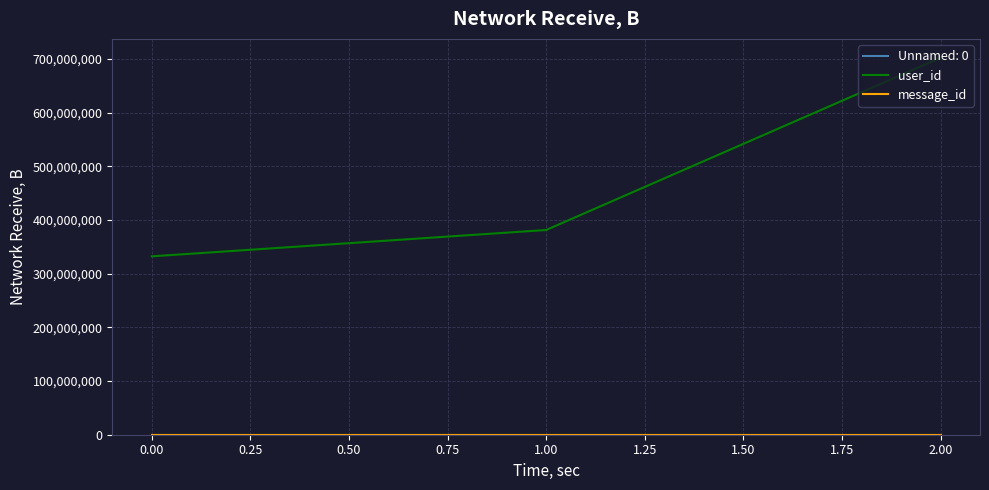

What position from the left is 0.00?

1